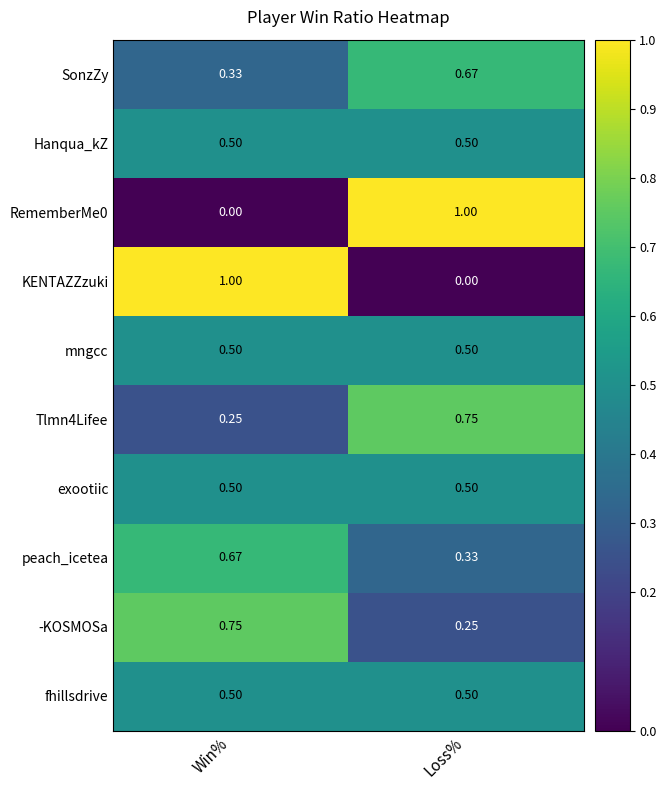

At which label is -KOSMOSa closest to 0?

Loss%